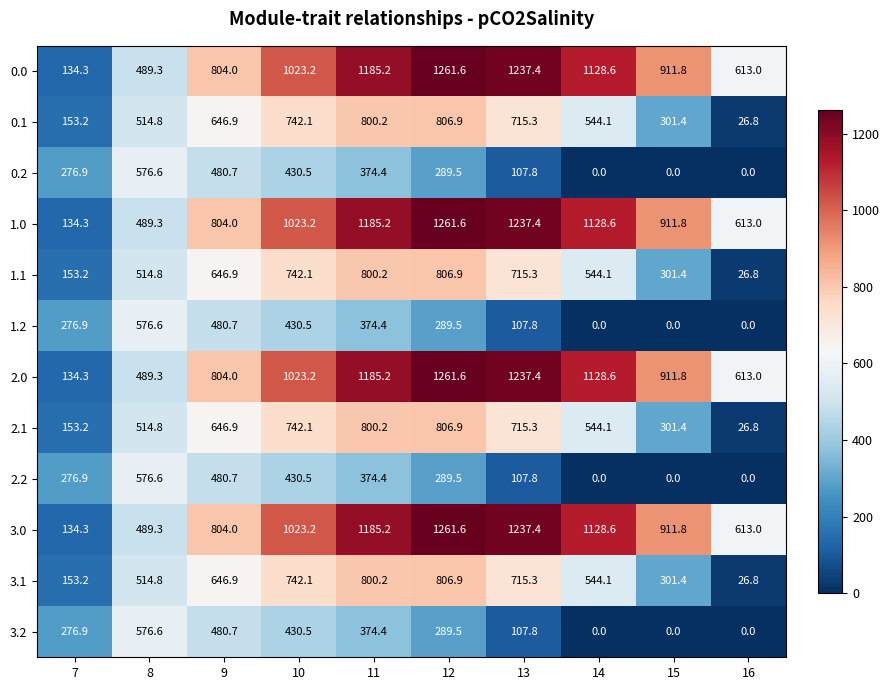

Which category has the highest value across all series?

12